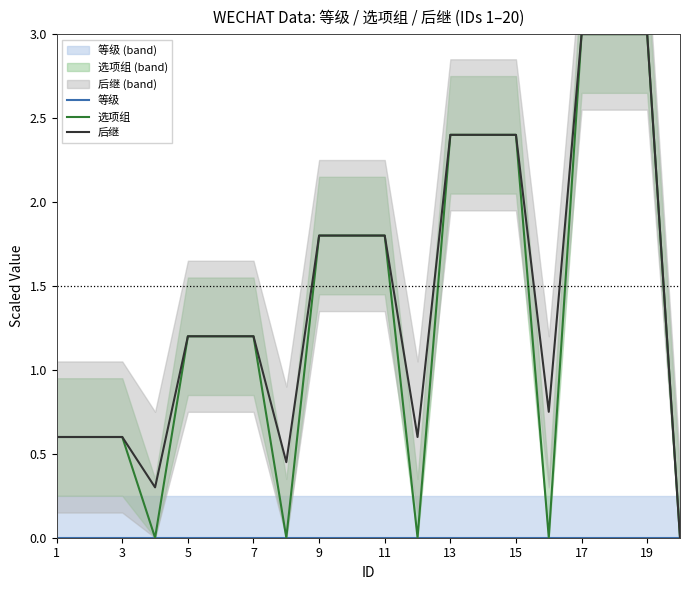

True or false: 后继 and 等级 cross at least once.

False